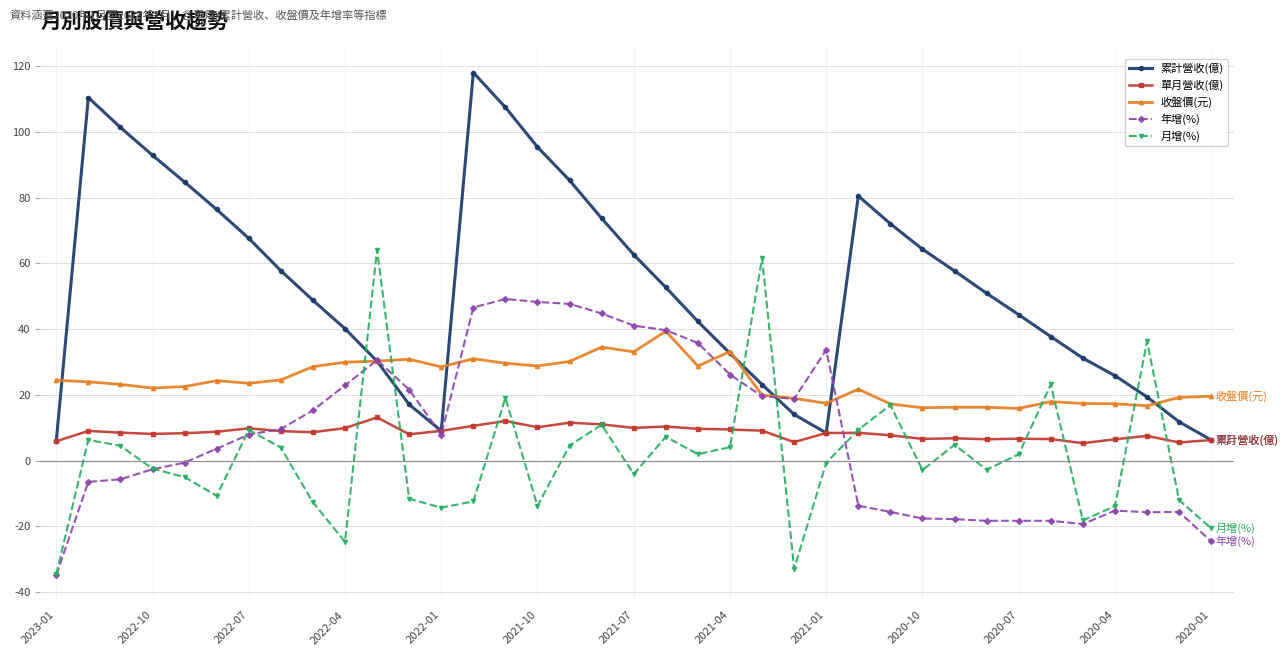

Which series has the largest total across all categories?

累計營收(億)